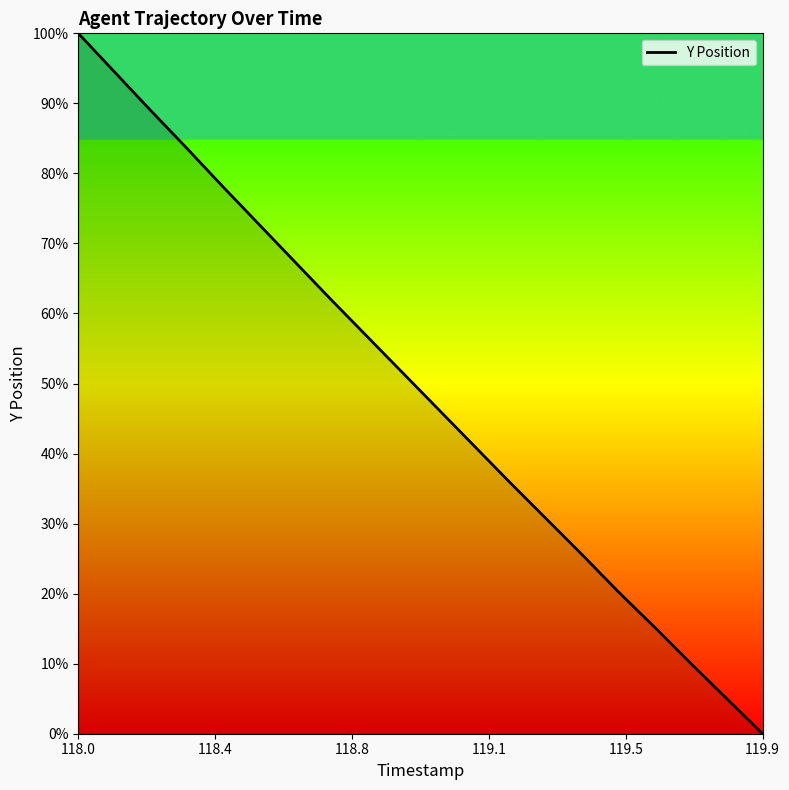

What is the sum of all values?

986.0